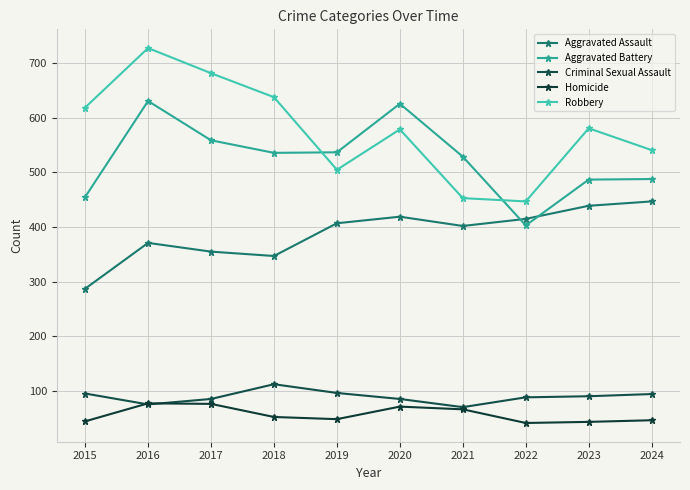

How many data points in Homicide are less than 52?

5